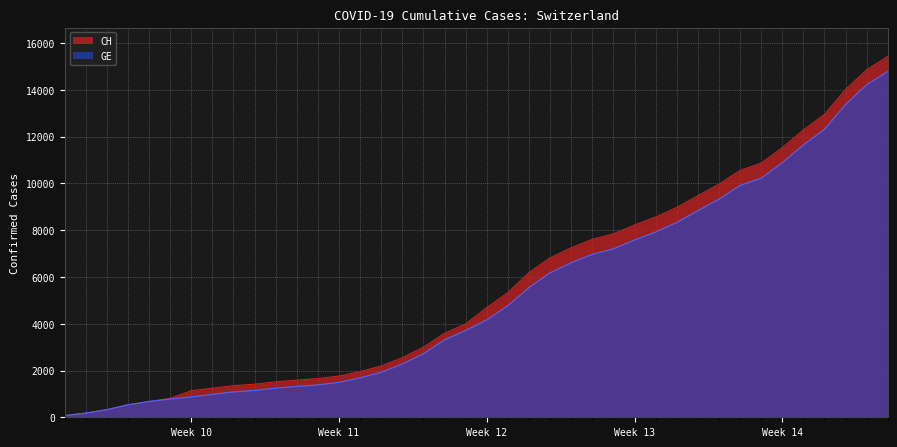

True or false: CH and GE intersect in this chart.

False